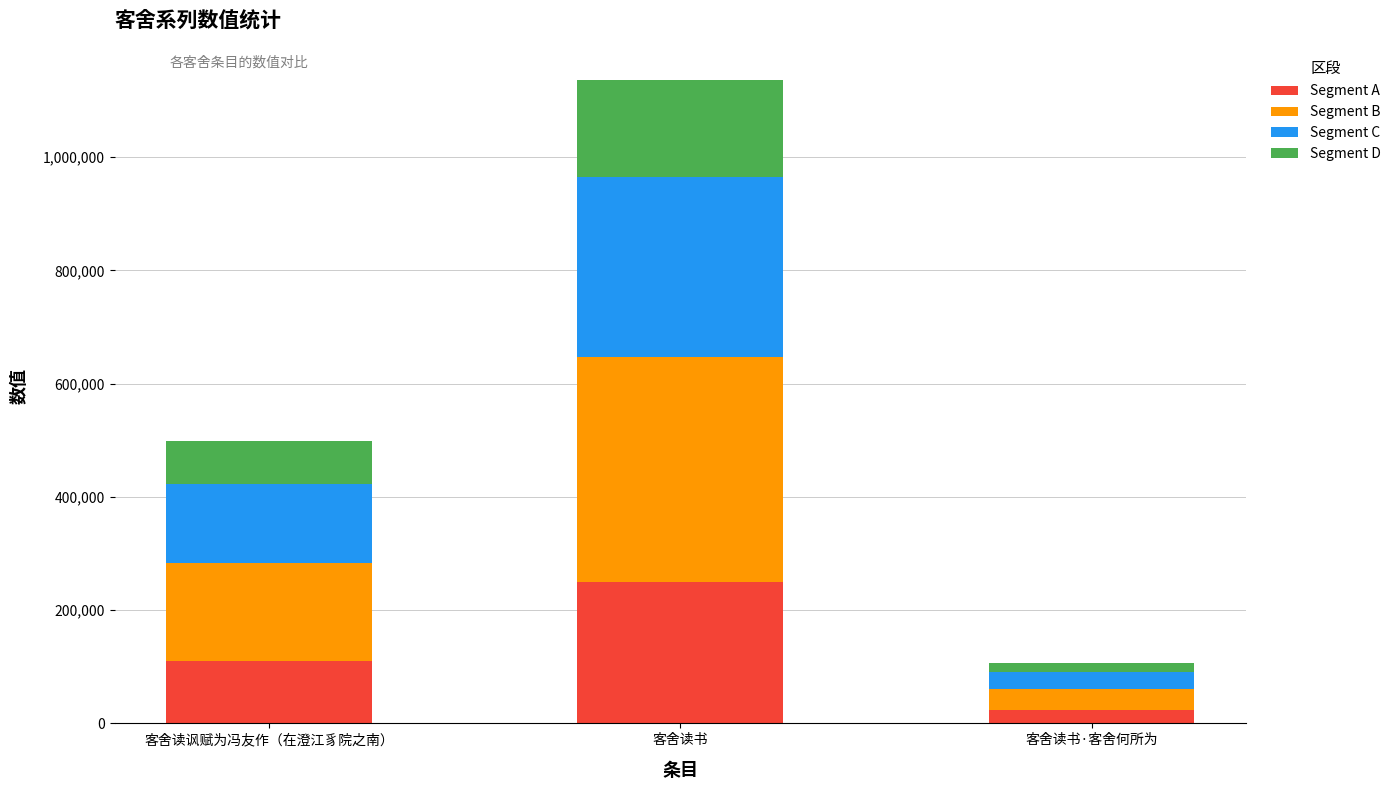

What is the total value across all series at 客舍读讽赋为冯友作（在澄江豸院之南）?

498022.0